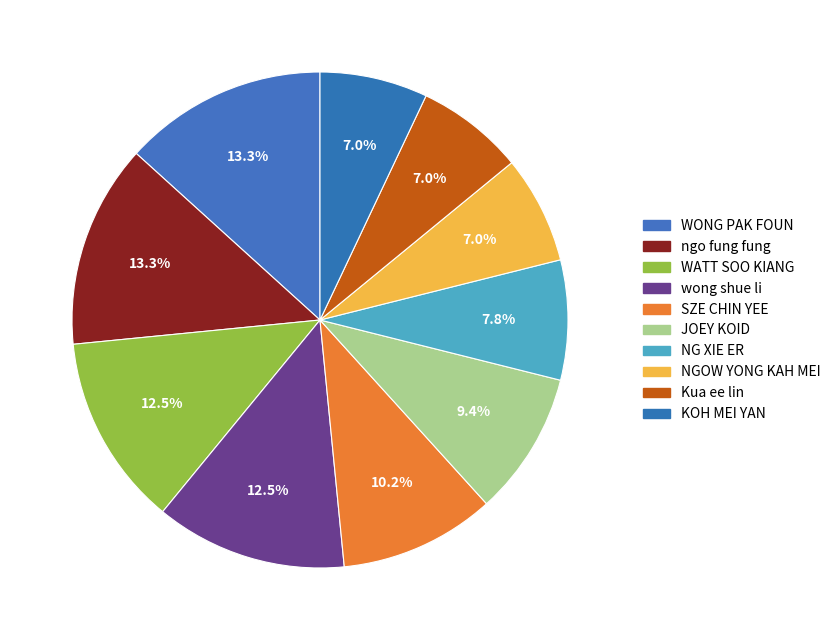

How many segments does this pie chart have?

10